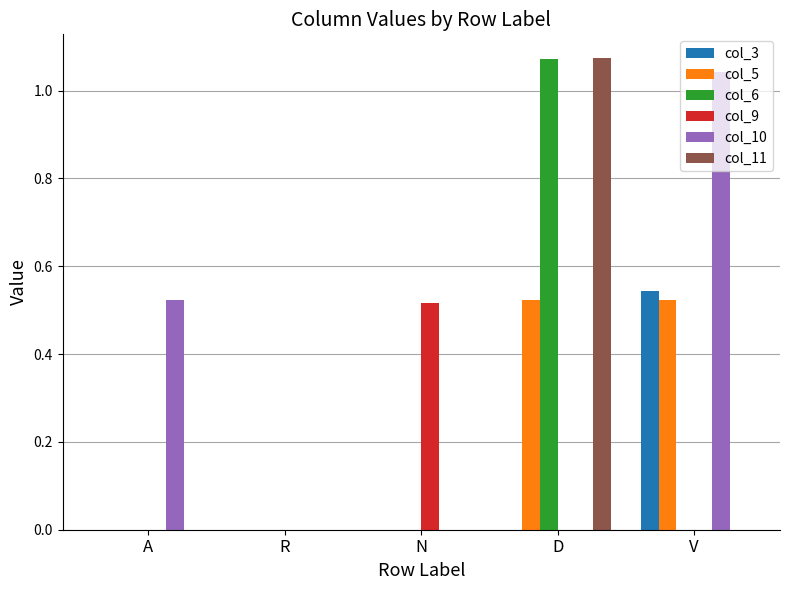

What is the sum of all col_10 values?

1.6